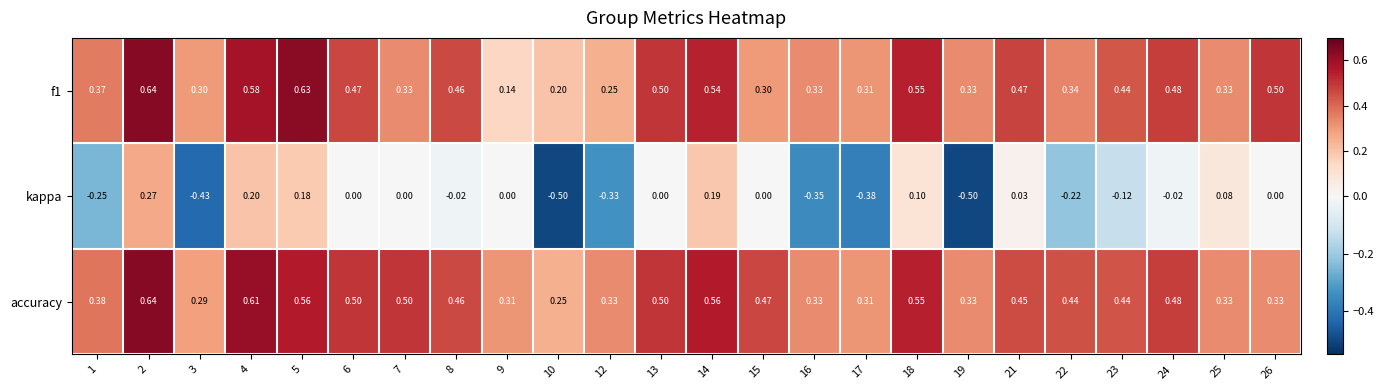

Which series has the largest total across all categories?

accuracy